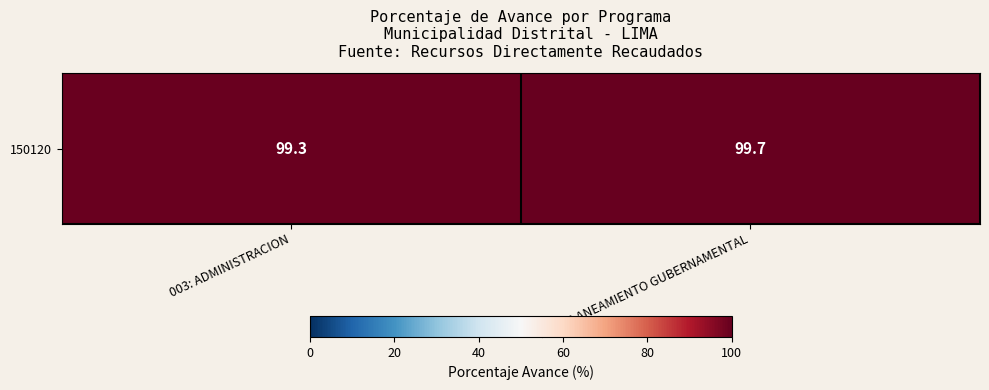

Count the number of categories in the chart.

2